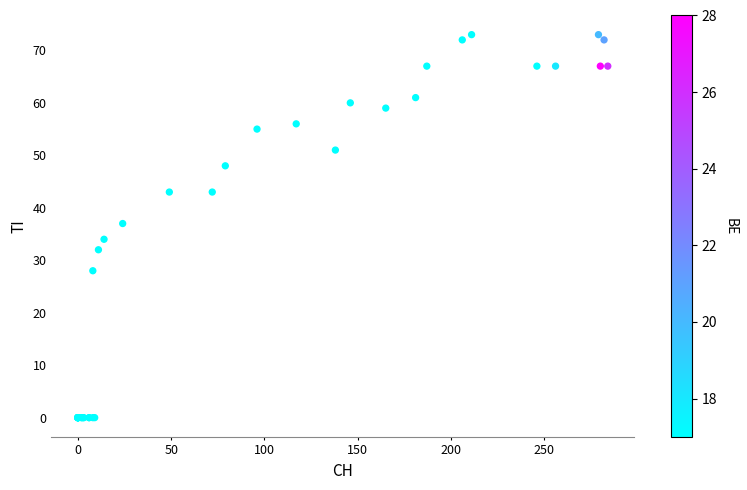

What Y value in the scatter plot is closest to 36?

37